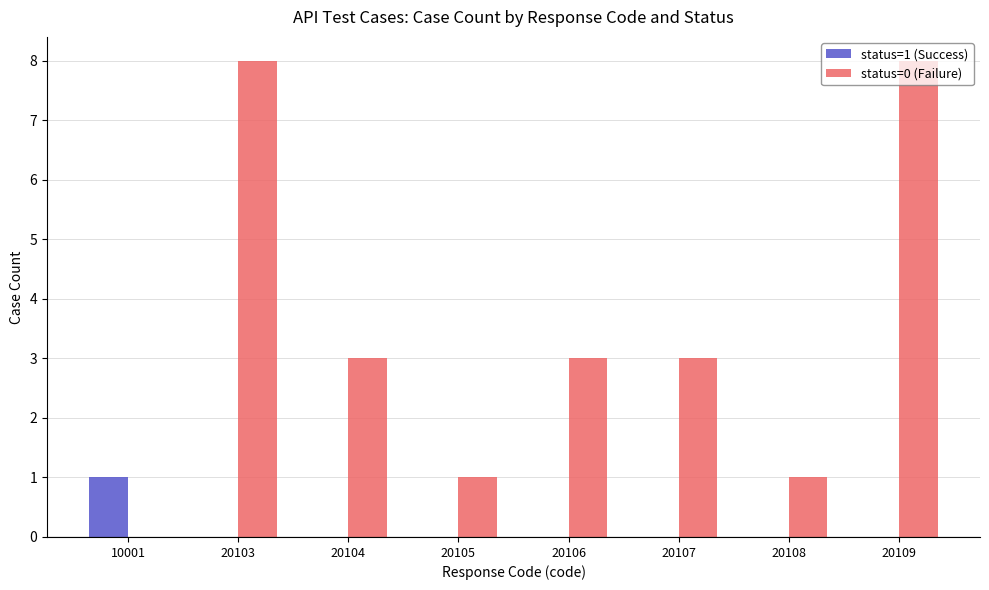

Is the value of status=1 (Success) at 20108 greater than the value of status=0 (Failure) at 20107?

No